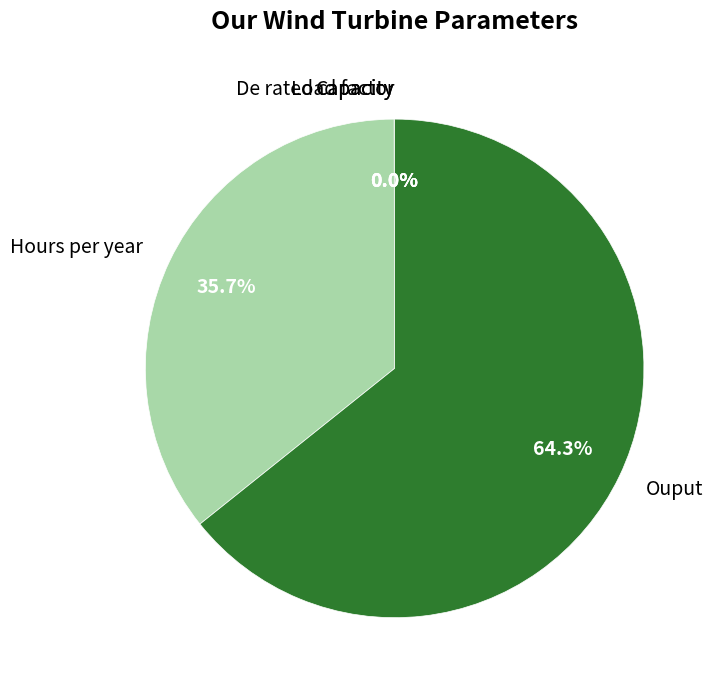

What percentage is the Hours per year slice, to the nearest percent?

36%